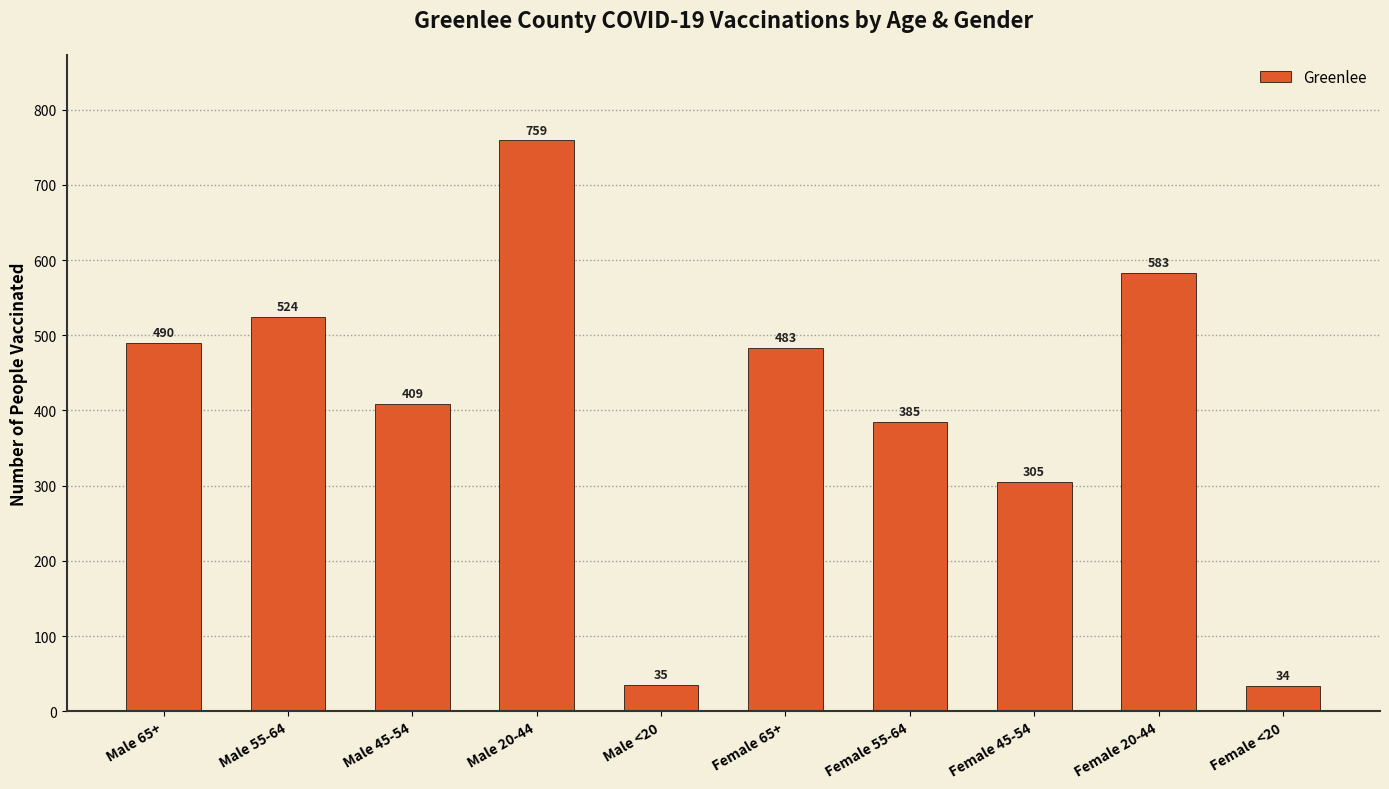

Between Male 55-64 and Female 65+, which is larger?

Male 55-64